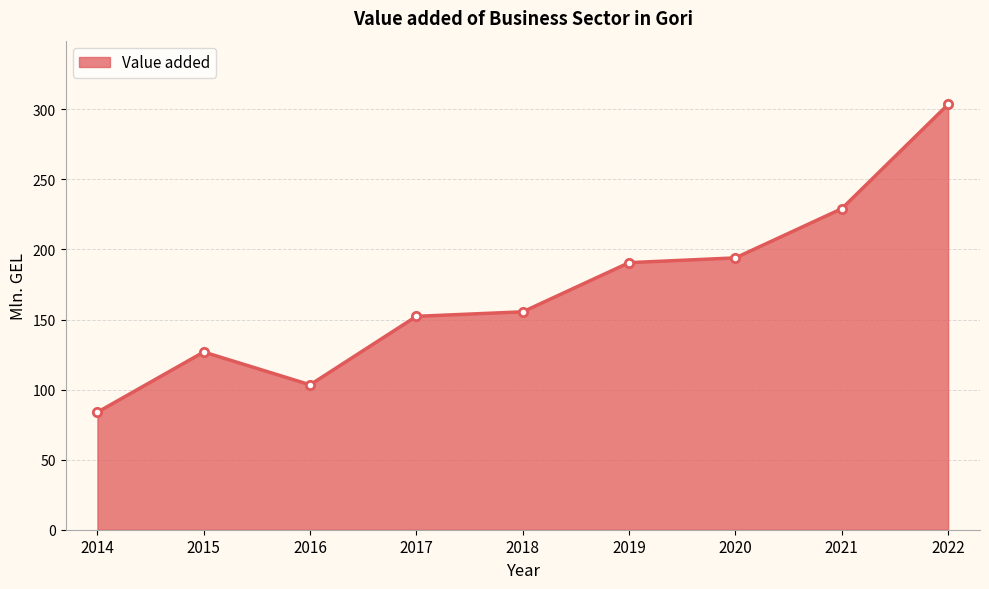

Reading left to right, extract all data points from this chart.

2014=83.9	2015=126.8	2016=103.4	2017=152.3	2018=155.5	2019=190.6	2020=194.0	2021=229.1	2022=303.5